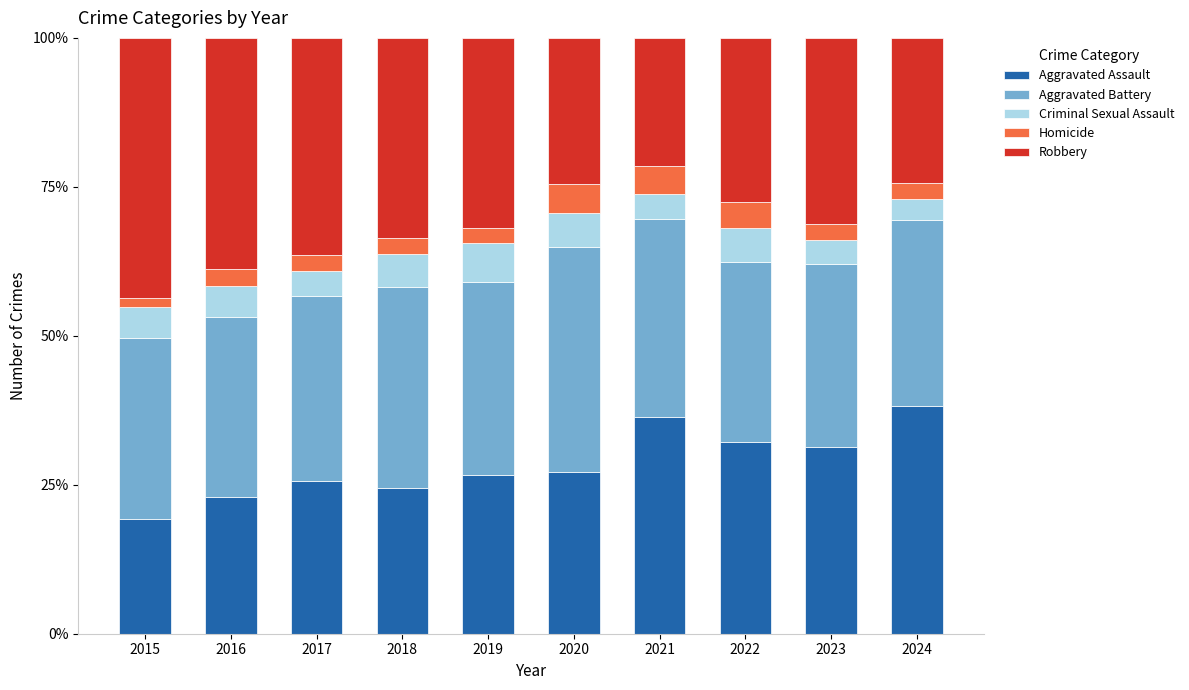

What is the difference between the maximum and minimum values in the Aggravated Assault series?

18.9